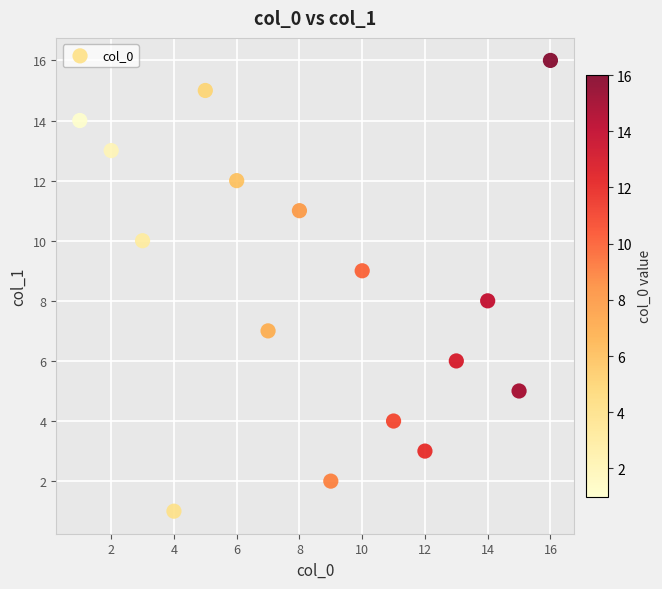

What is the range of X values (max minus min)?

15